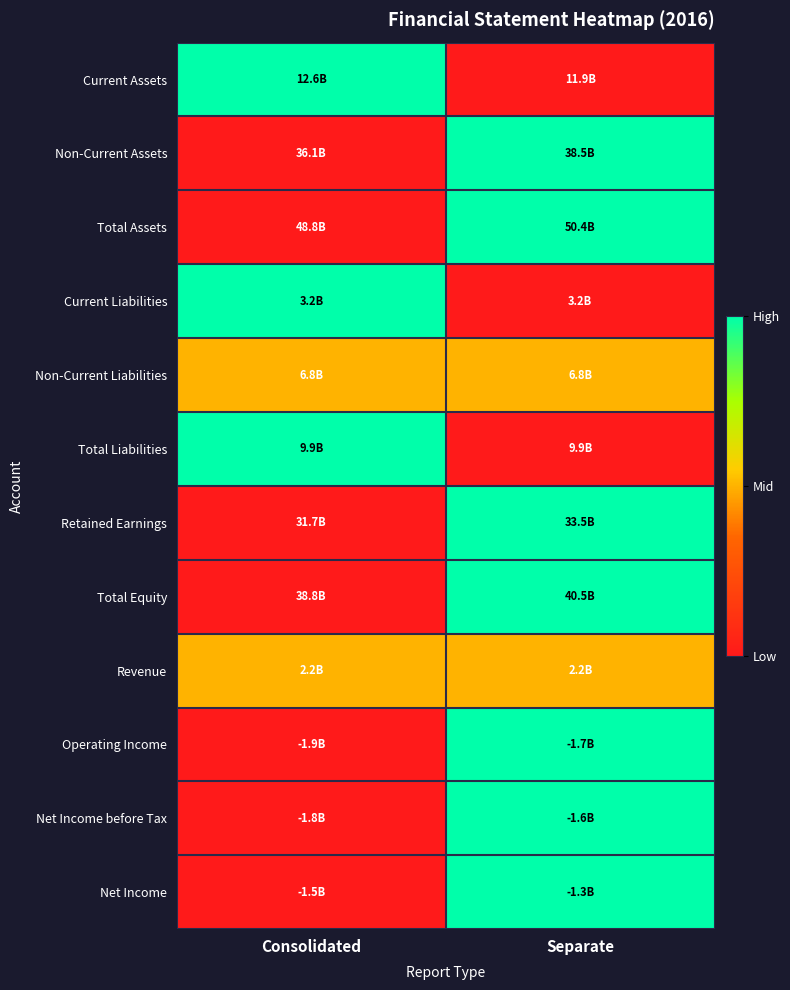

Which has a higher value, Consolidated or Separate?

Consolidated